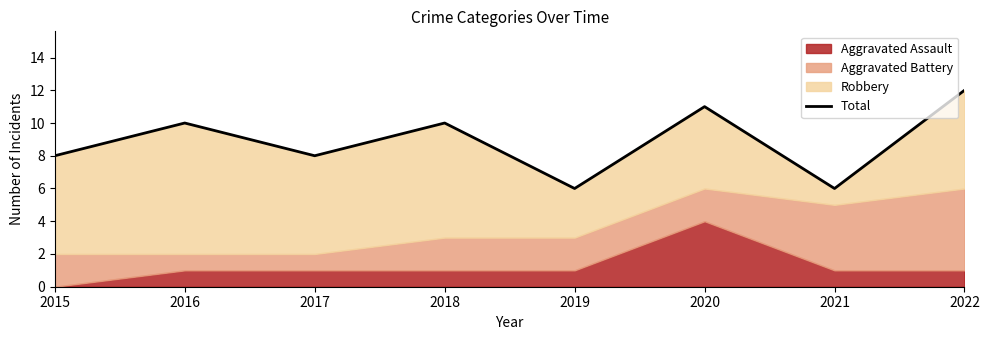

What is the difference between the values at 2020 and 2019?

5